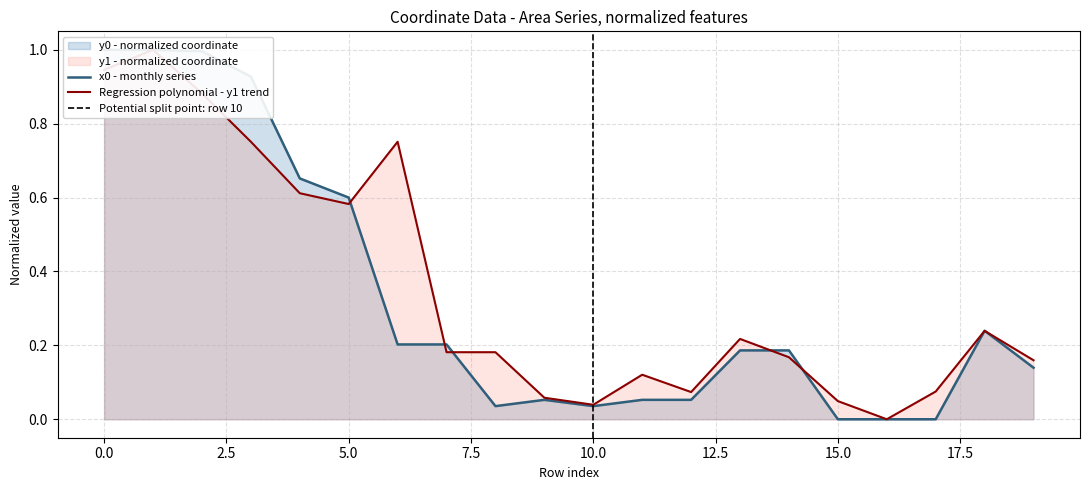

What value does the y1 series have at 4?

0.6